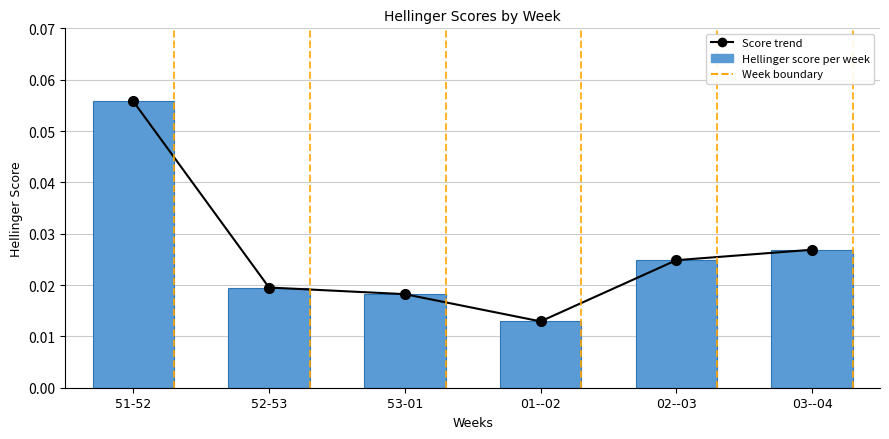

At which category is the sum across all series the highest?

51-52